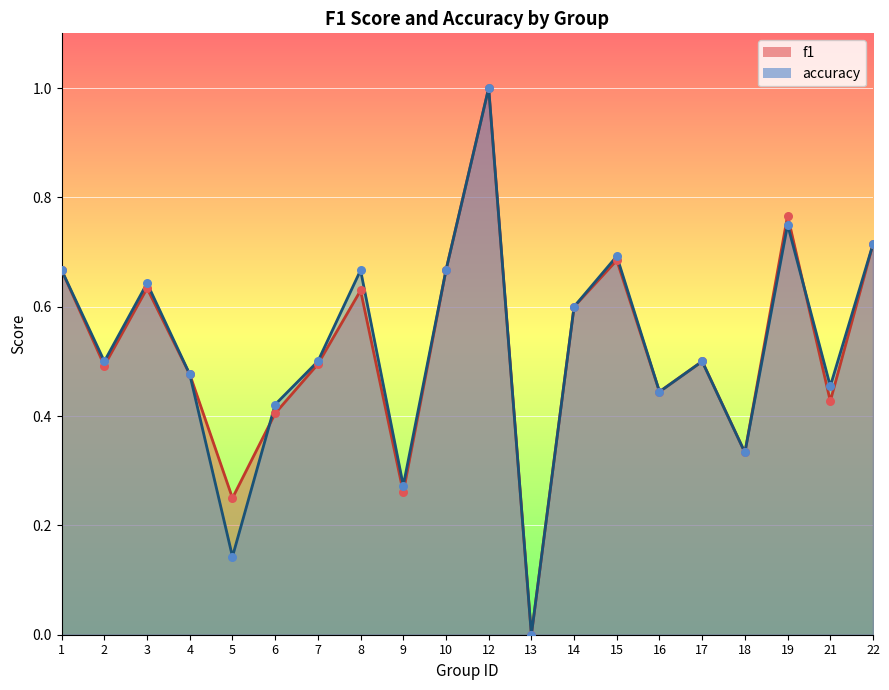

Which series has the largest total across all categories?

f1